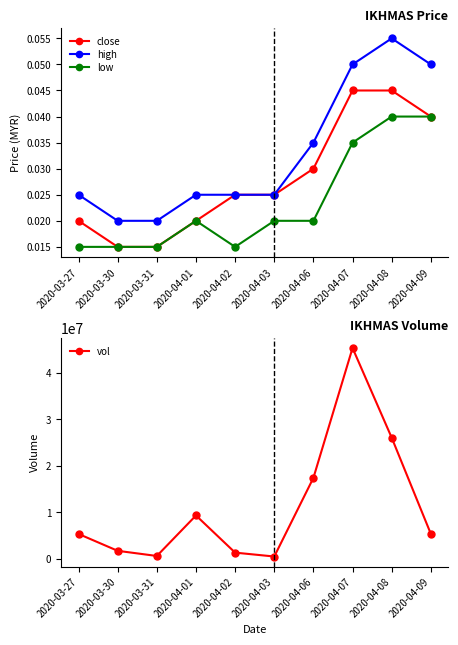

What are all the series names shown in the legend?

close, high, low, vol